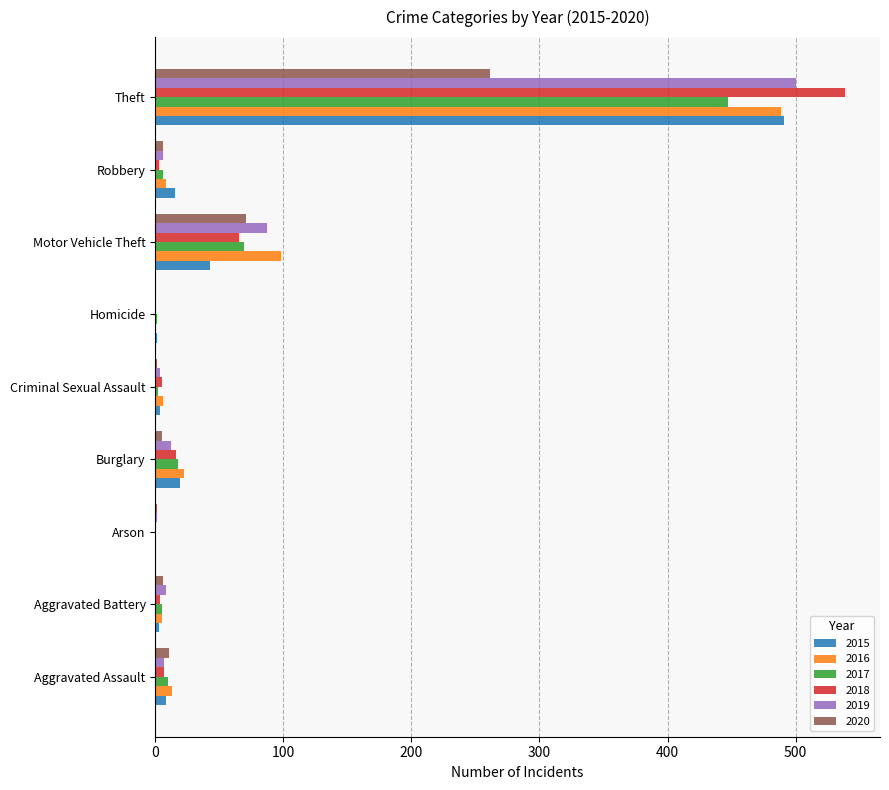

What is the difference between the 2017 values at Theft and Criminal Sexual Assault?

445